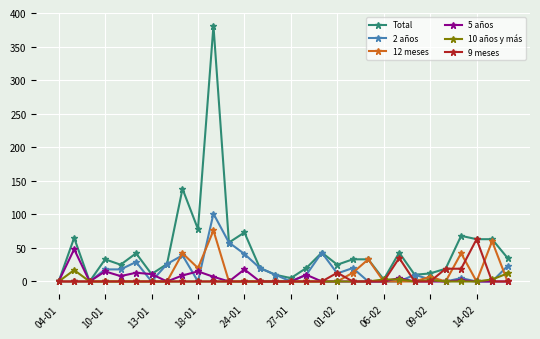

True or false: Total has more than 0 points higher than both neighbors.

True